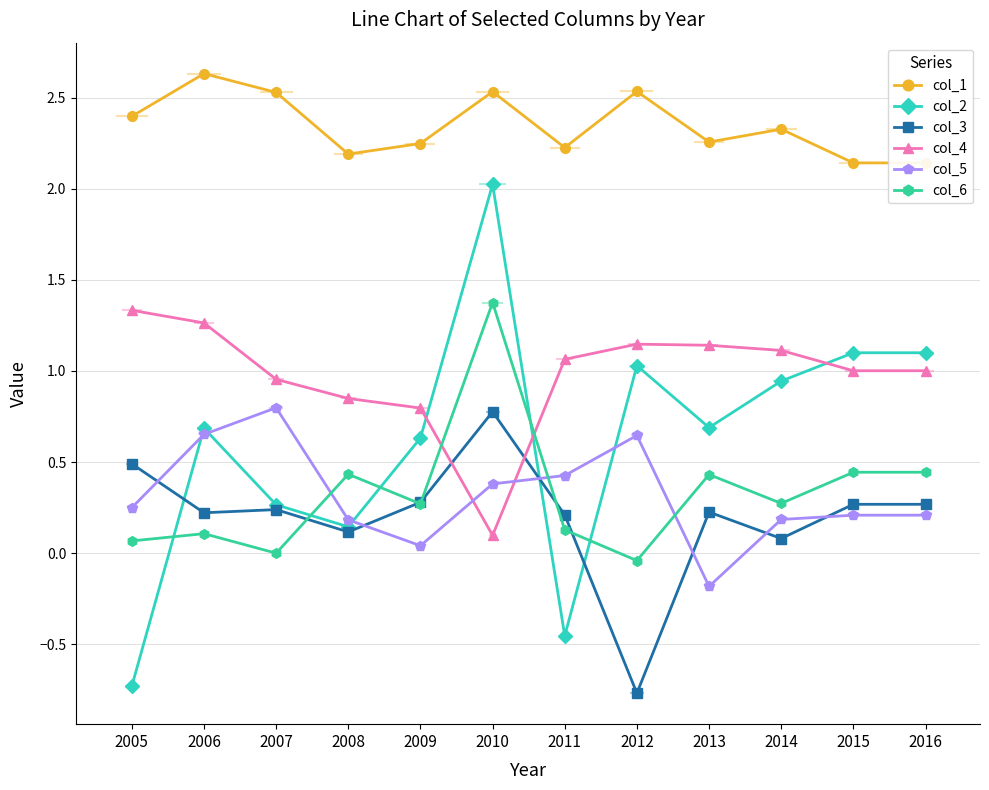

What is the minimum value shown in the chart?

-0.8